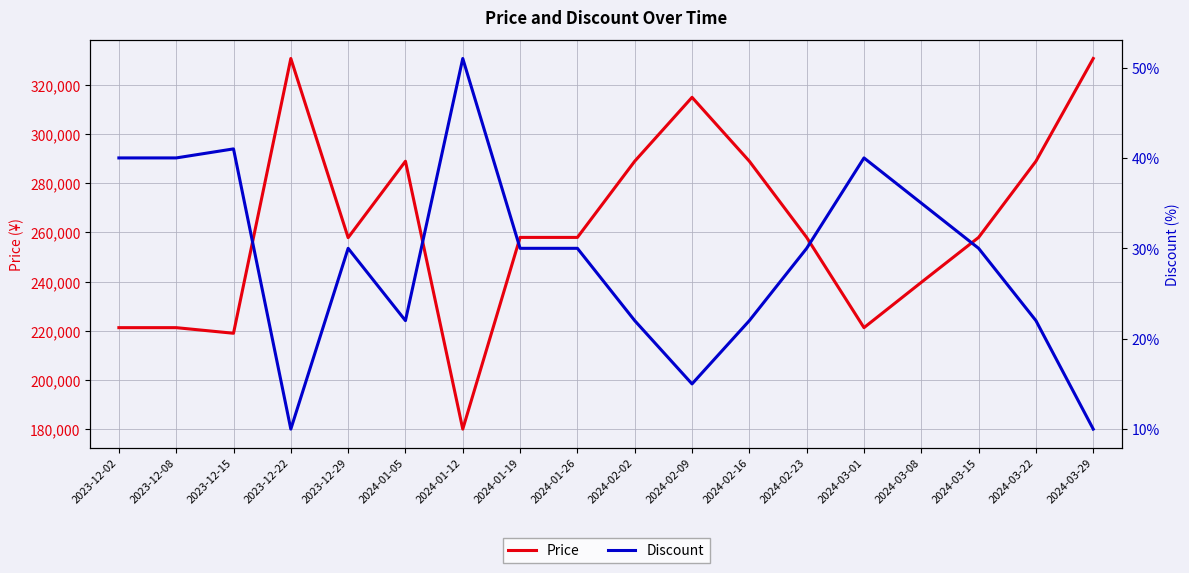

What is the average value of the Discount series?

29